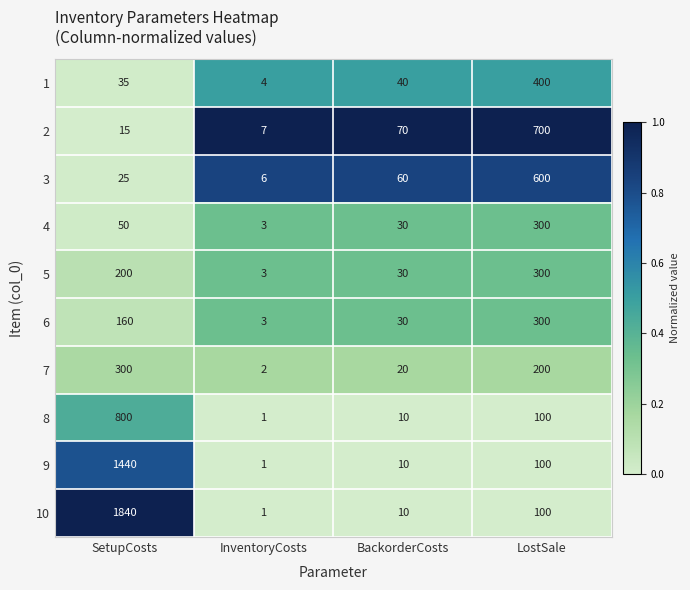

What is the total value across all series at SetupCosts?

4865